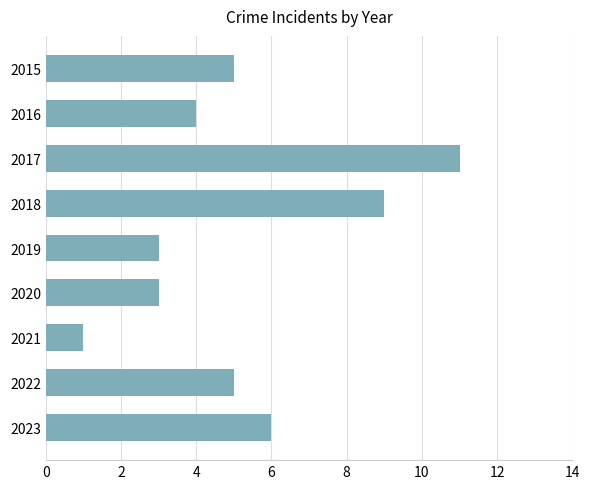

What is the average value?

5